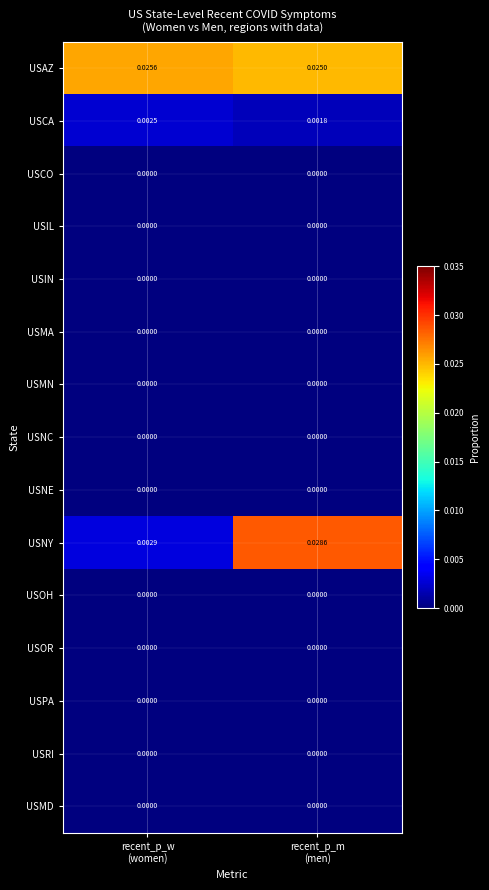

At how many categories does at least one series exceed 0?

2